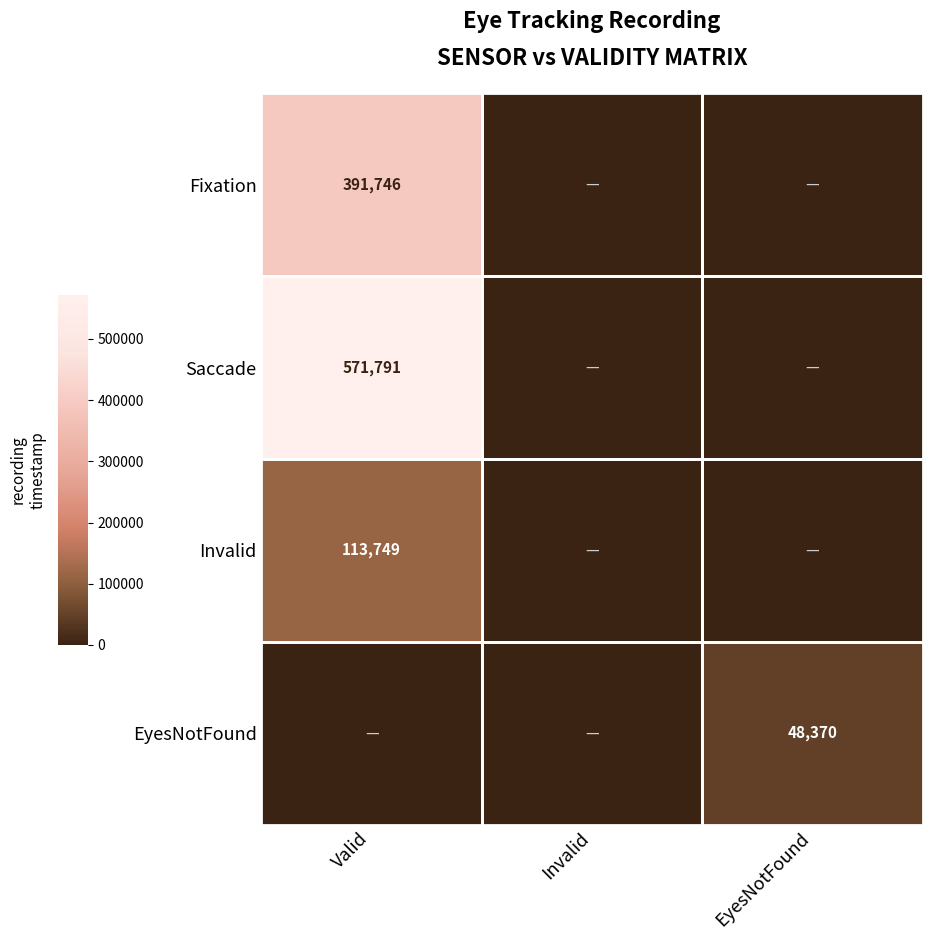

How many EyesNotFound values are between 0 and 48370?

3